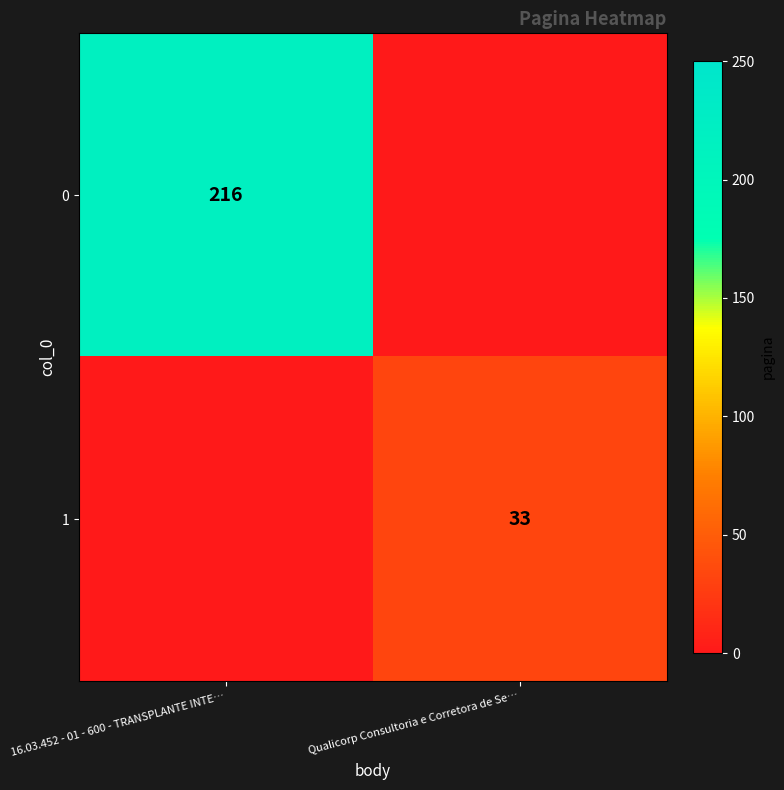

True or false: 0 has a value of 339 at 16.03.452 - 01 - 600 - TRANSPLANTE INTE….

False